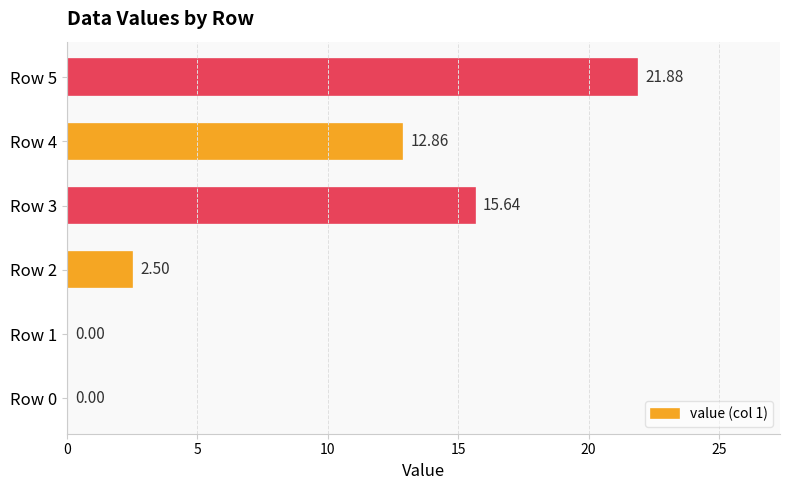

Between Row 2 and Row 4, which is larger?

Row 4